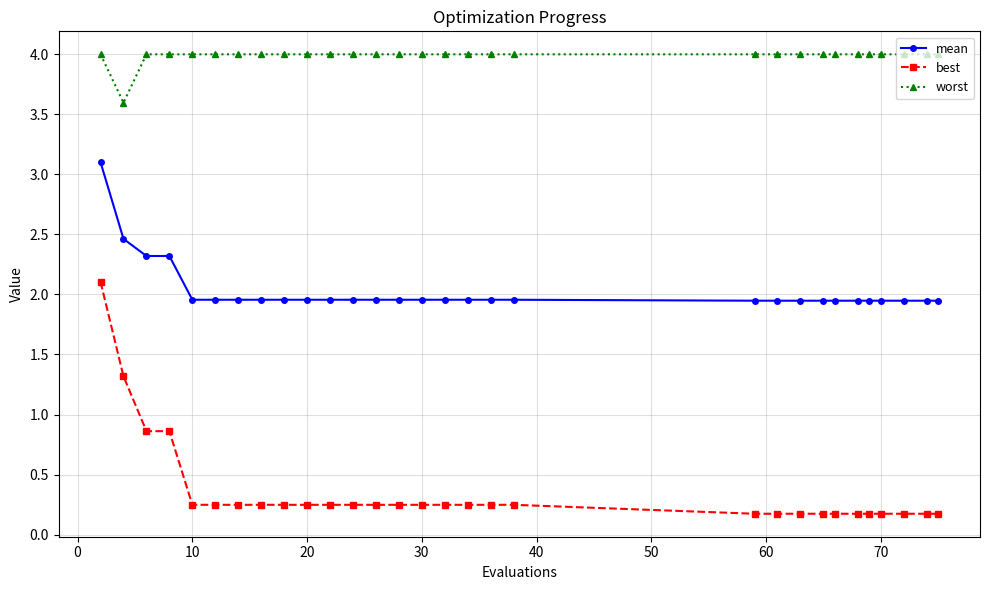

What is the difference between the second highest and minimum values in the worst series?

0.4